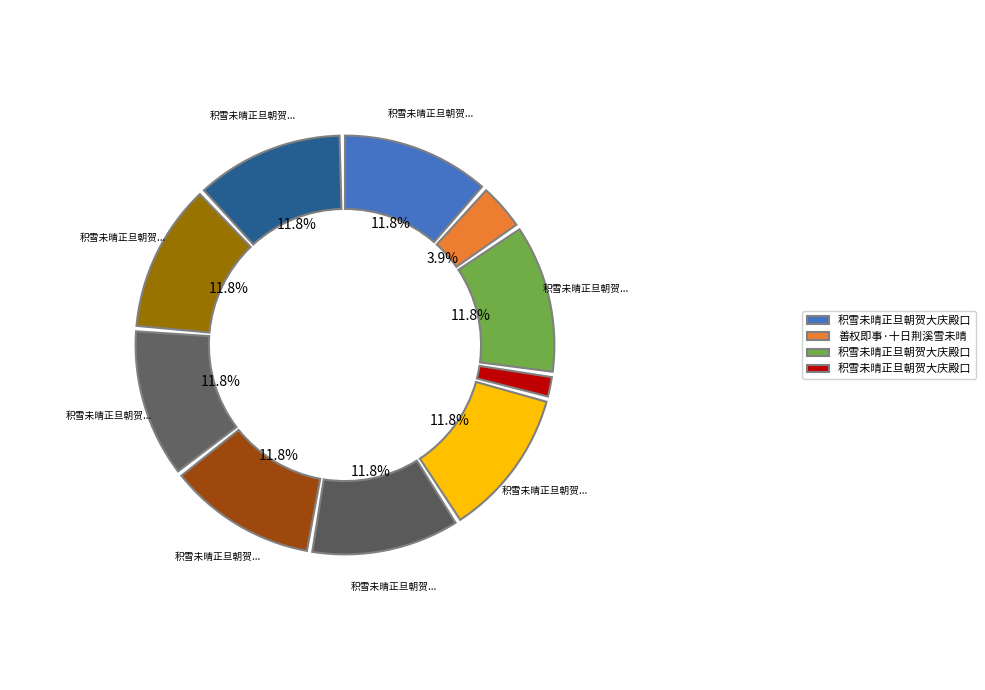

Does 积雪未晴正旦朝贺大庆殿口号八章 其七 represent more than half of the total?

No